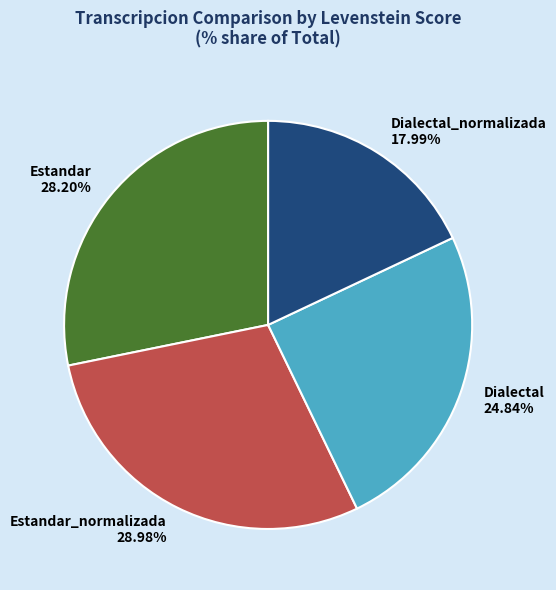

The Estandar_normalizada slice represents 29% of the pie. True or false?

True